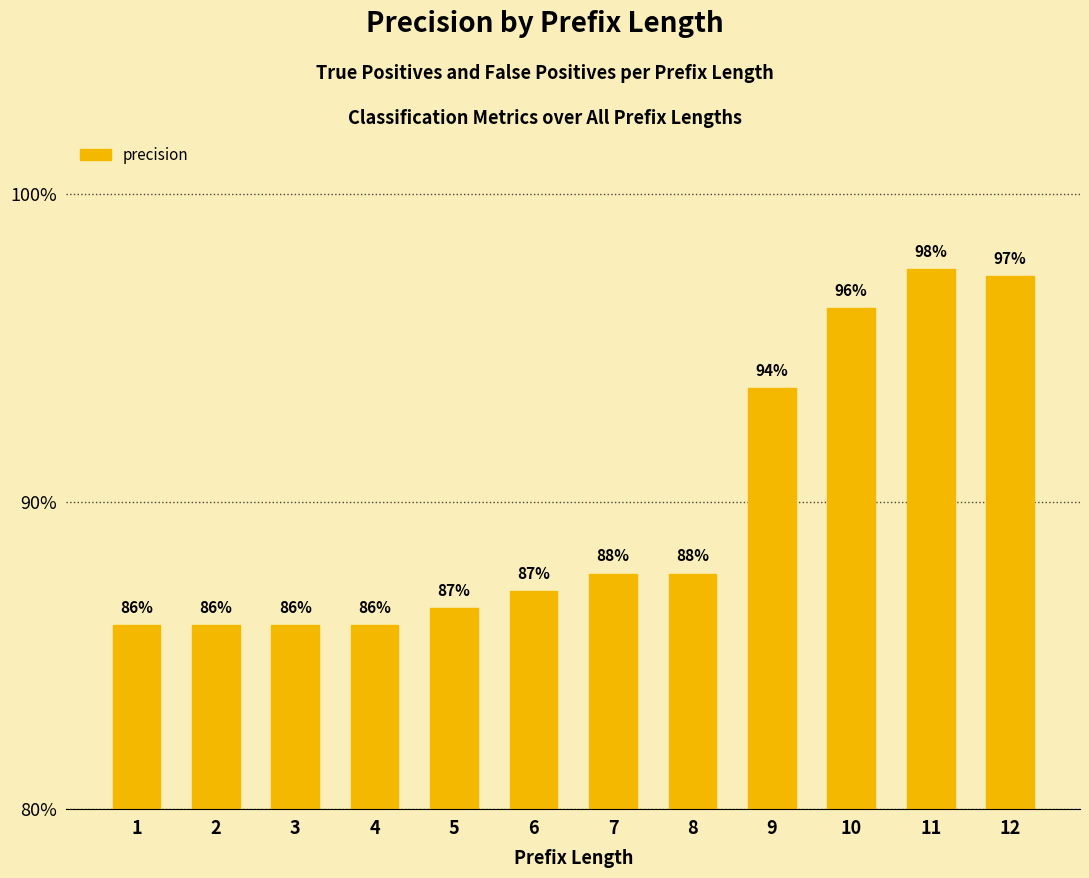

Which label corresponds to the smallest value in the chart?

1